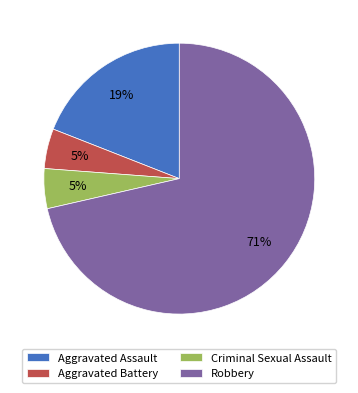

Which category has the biggest portion of the pie?

Robbery